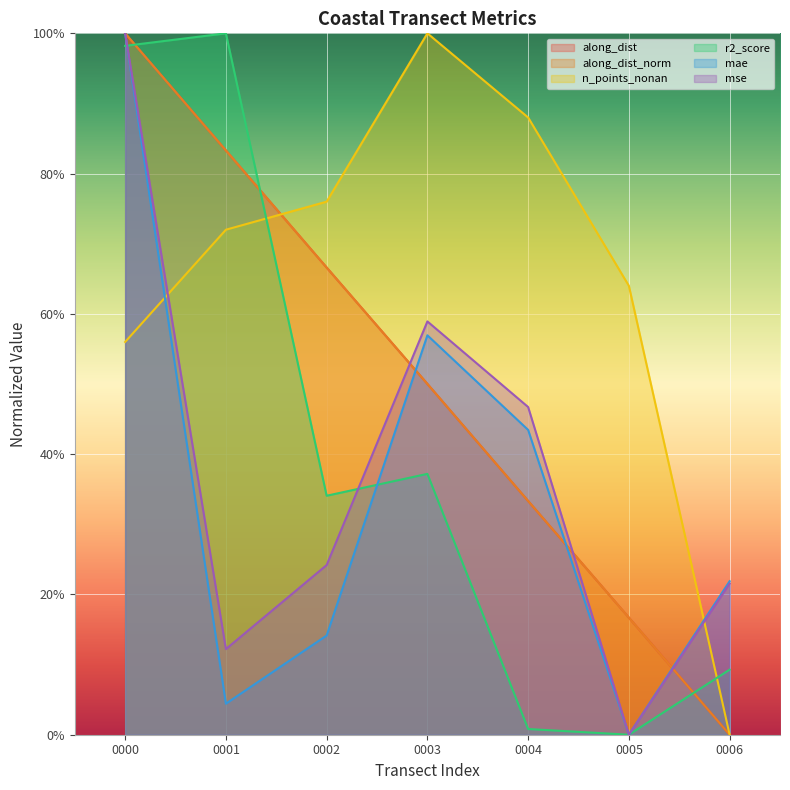

At which category is the sum across all series the highest?

0000